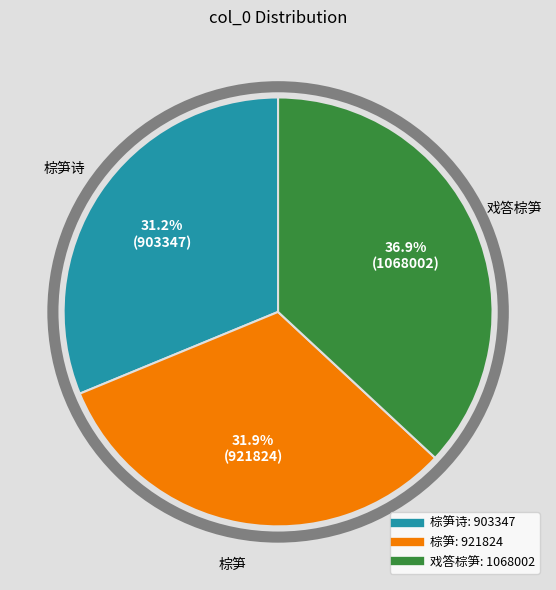

To the nearest percent, what is the average slice percentage?

33%